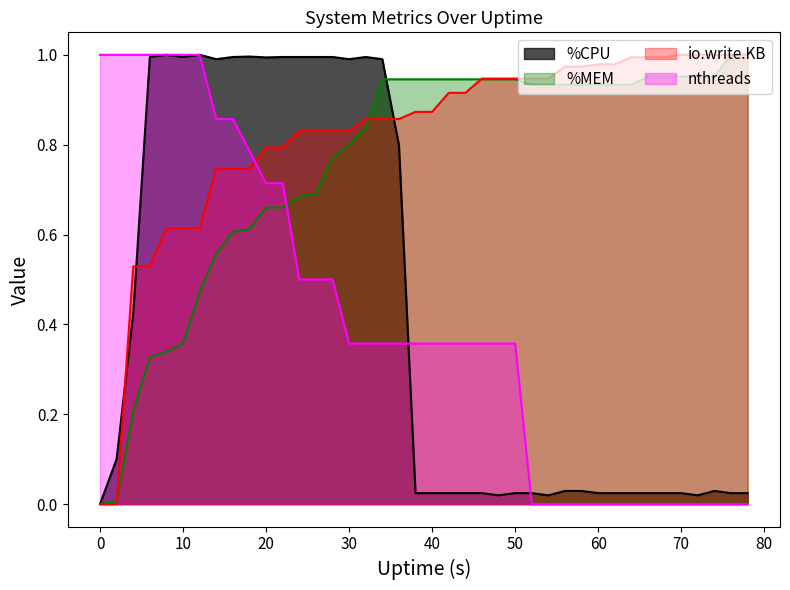

Which category has the highest value across all series?

8